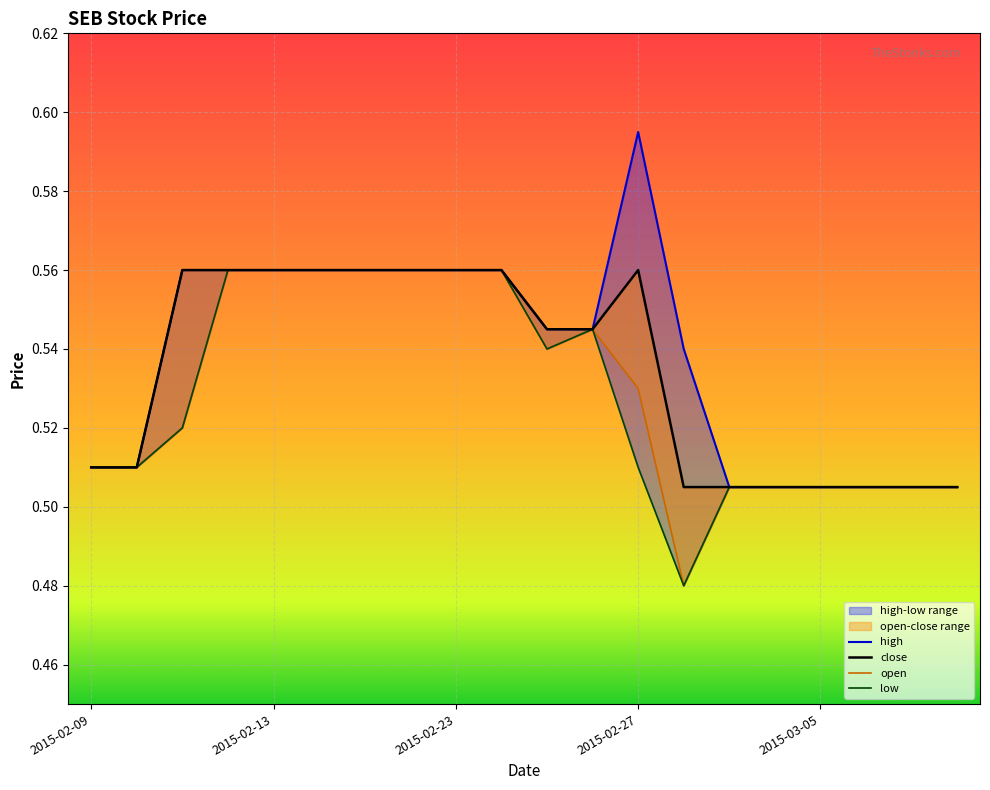

What is the difference between the maximum and second lowest values in the high series?

0.1